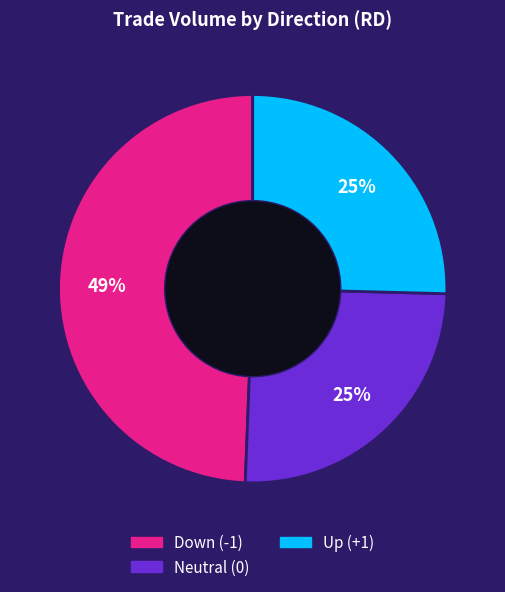

To the nearest percent, what is the difference between the largest and smallest slice percentages?

24%